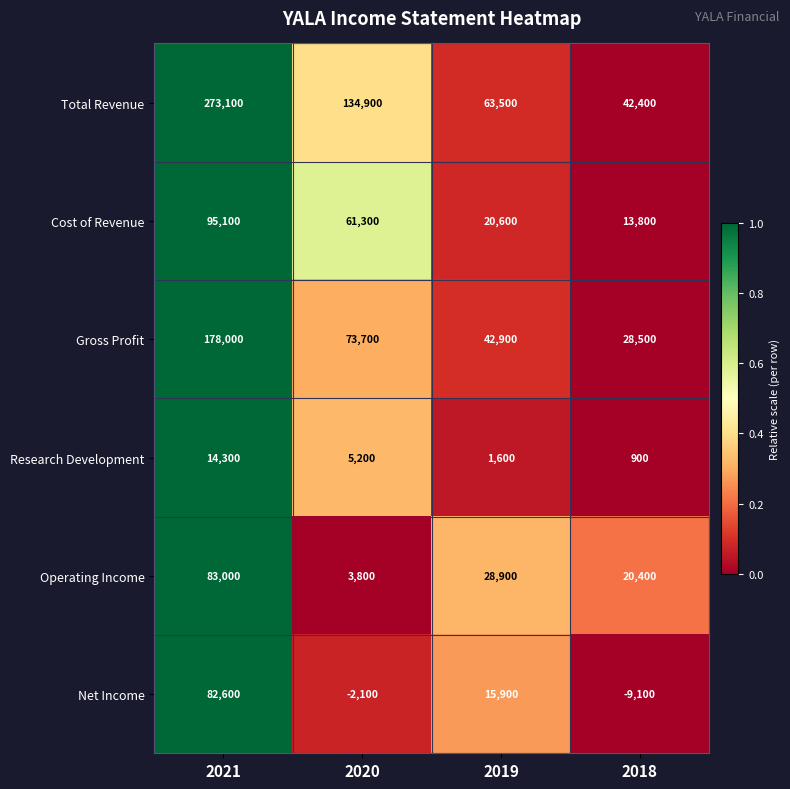

What is the spread (max minus min) of values at 2020?

137000